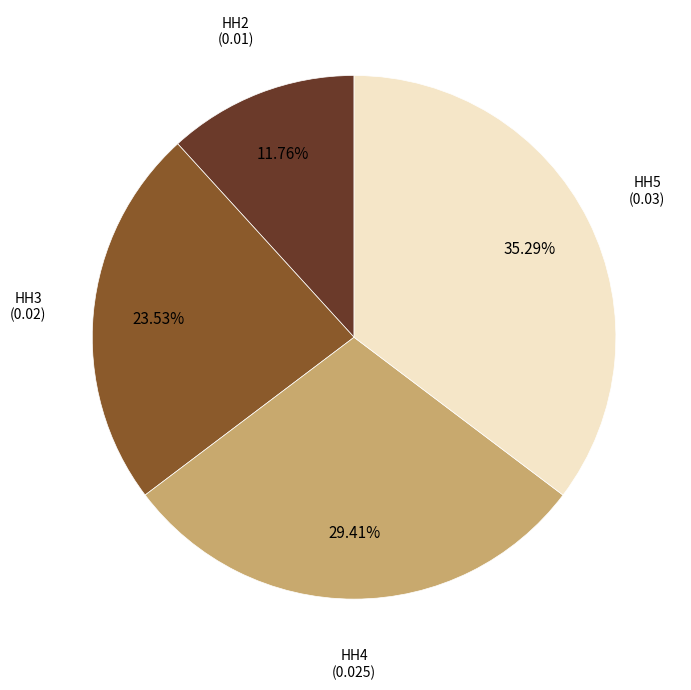

Combined, do HH2 and HH5 account for over 50%?

No